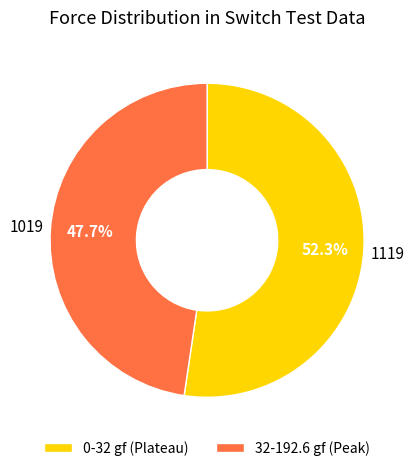

Is there a majority slice in this chart?

Yes